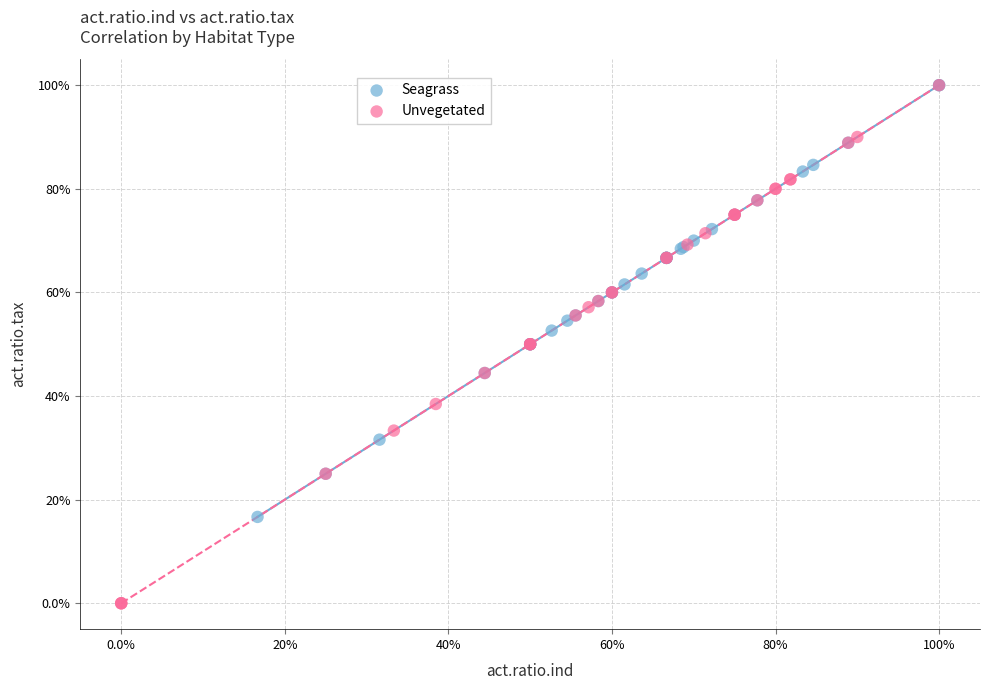

Which series has the largest Y range (max minus min)?

Unvegetated